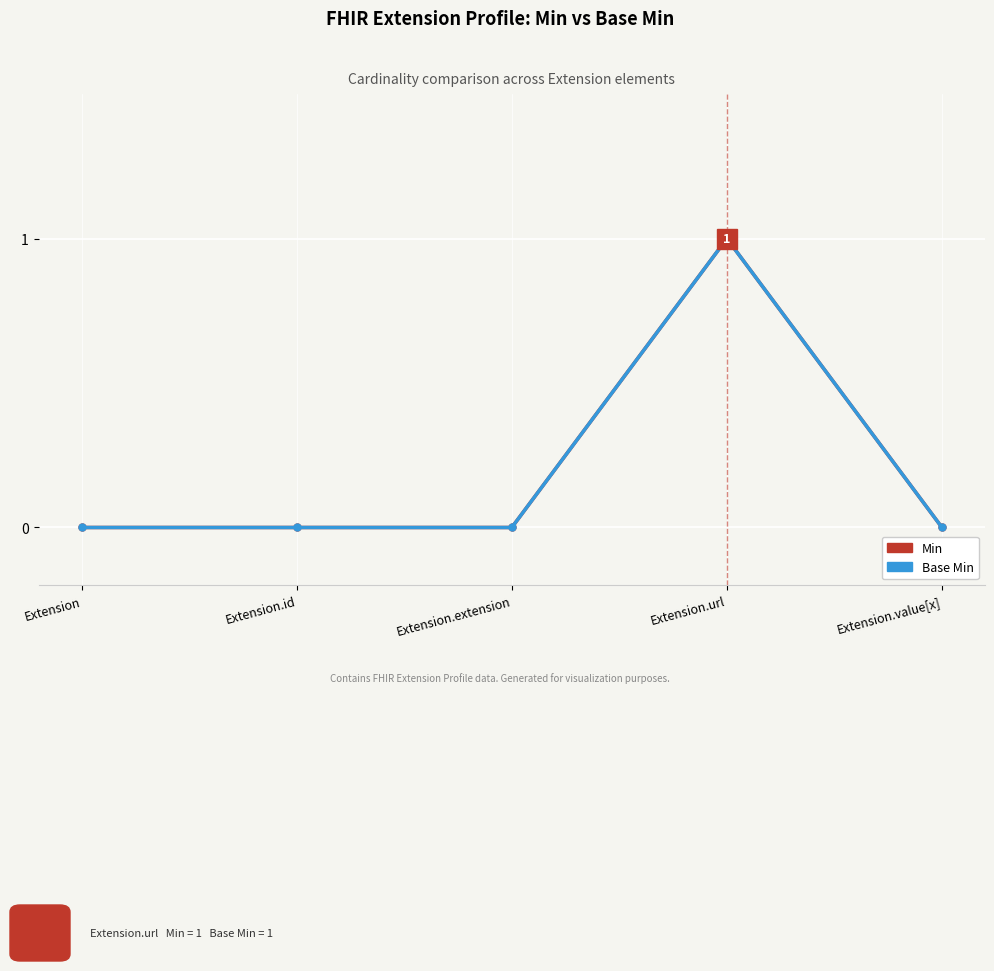

What is the difference between the maximum and minimum values in the Base Min series?

1